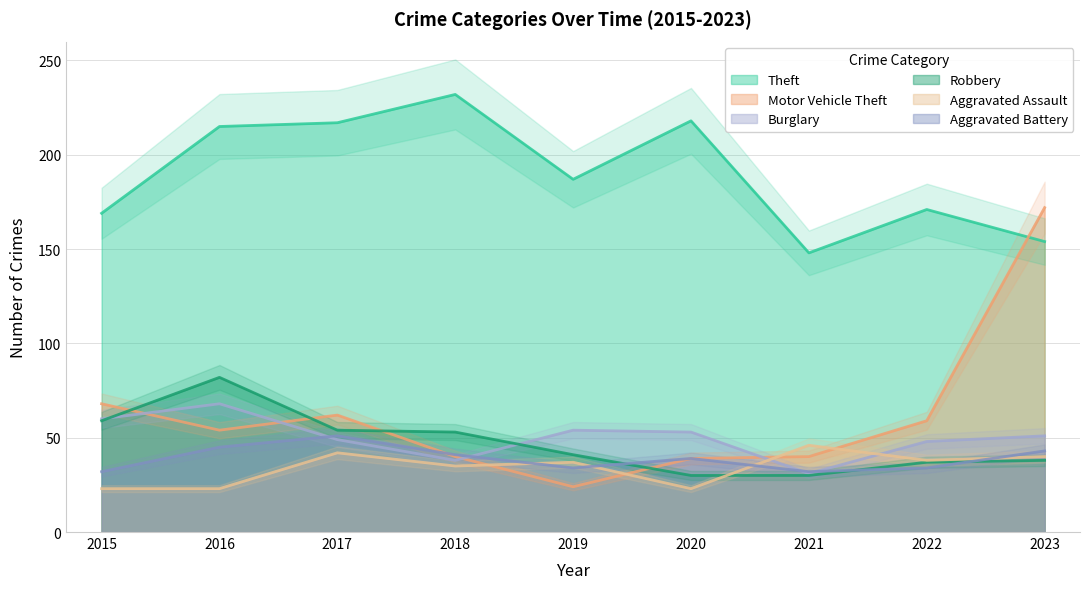

What is the difference between the maximum and minimum values in the Motor Vehicle Theft series?

148